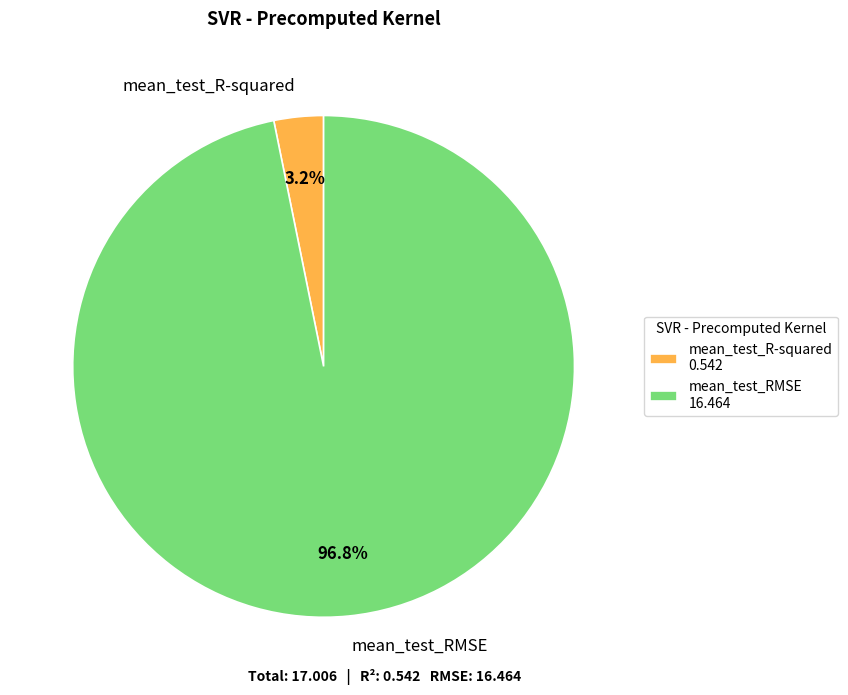

What percentage do mean_test_R-squared and mean_test_RMSE together represent?

100.0%